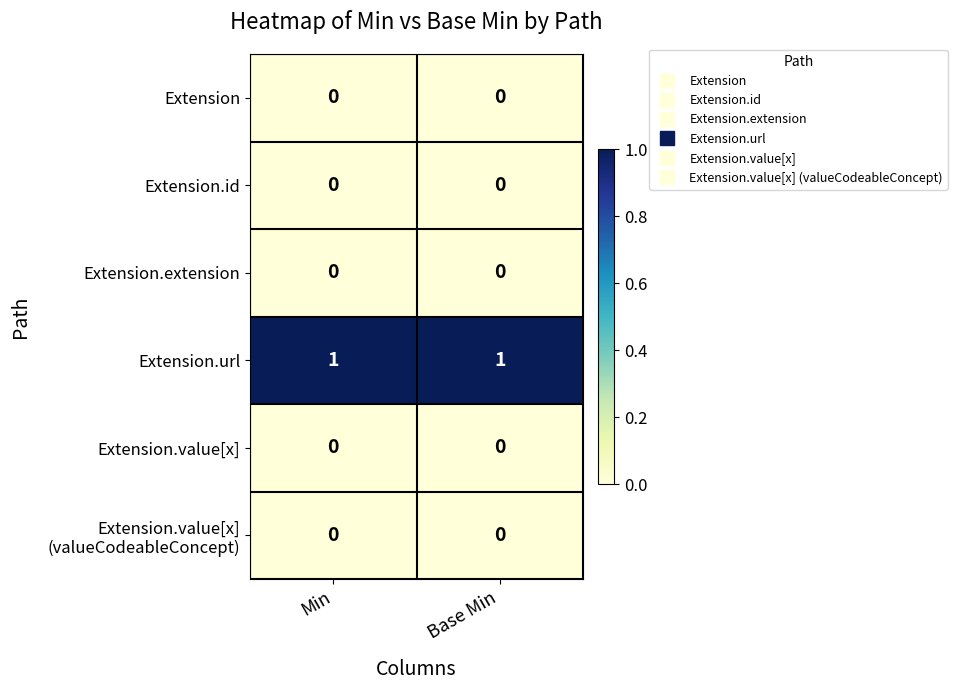

What is the total value across all series at Base Min?

1